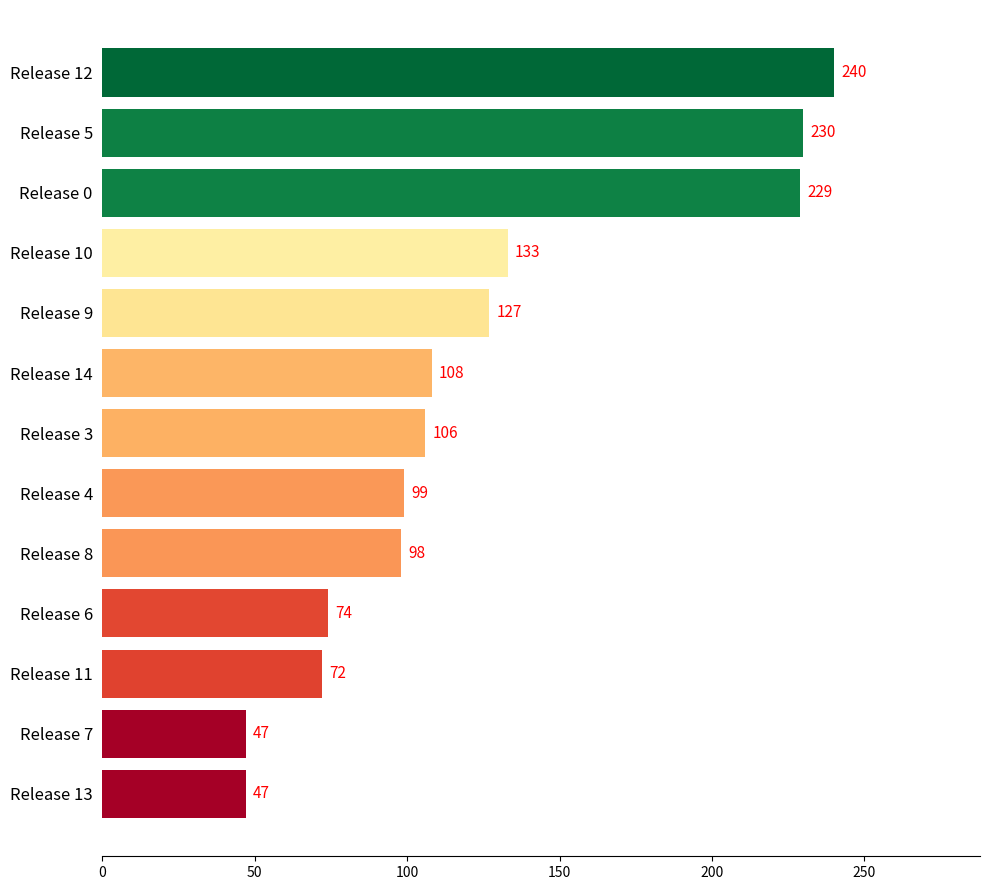

What is the difference between the second highest and minimum values?

183